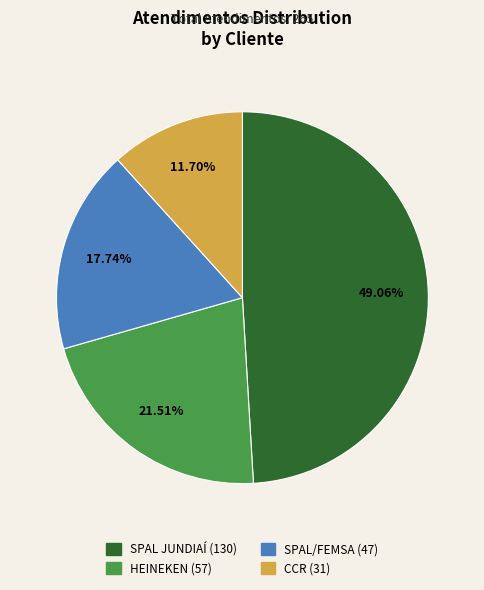

Between SPAL/FEMSA and SPAL JUNDIAÍ, which is larger?

SPAL JUNDIAÍ